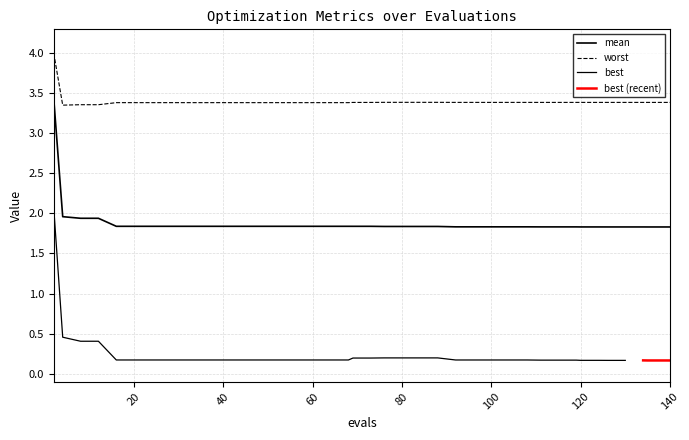

What is the sum of all worst values?

136.0